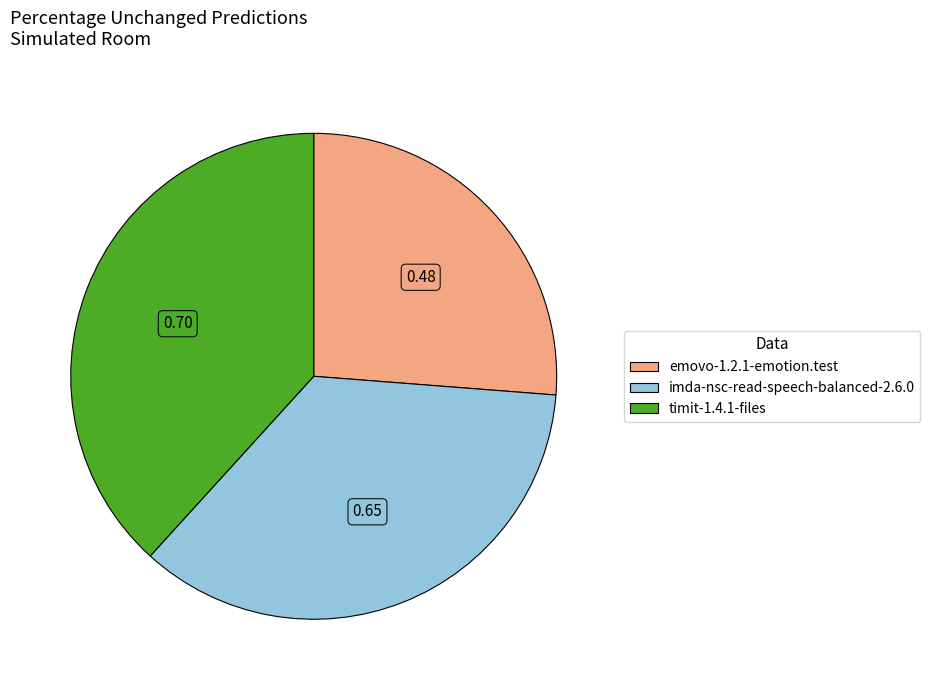

True or false: imda-nsc-read-speech-balanced-2.6.0 accounts for 36% of the total.

True